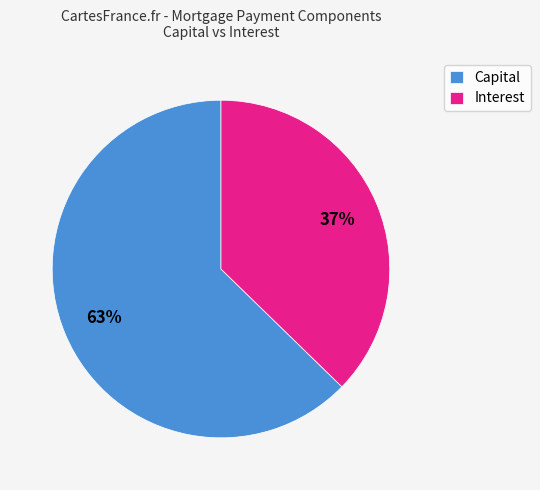

True or false: Capital accounts for 63% of the total.

True